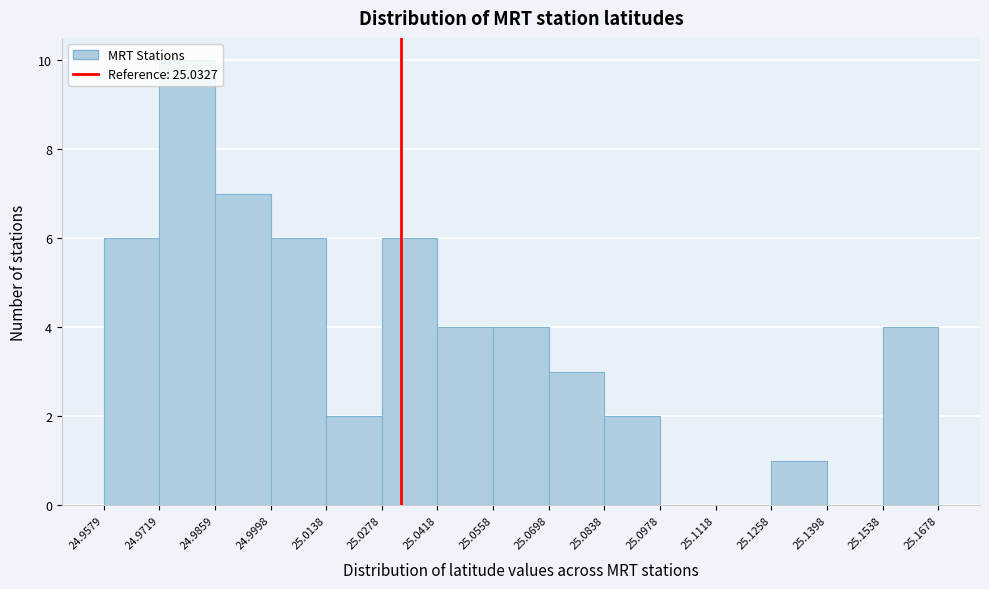

Reading left to right, transcribe this chart: for each bar, give the range it covers on the x-axis and its height. The values are not printed on the chart, so give them approximately, as read against the axis.

24.9579 to 24.9719: 6
24.9719 to 24.9859: 10
24.9859 to 24.9998: 7
24.9998 to 25.0138: 6
25.0138 to 25.0278: 2
25.0278 to 25.0418: 6
25.0418 to 25.0558: 4
25.0558 to 25.0698: 4
25.0698 to 25.0838: 3
25.0838 to 25.0978: 2
25.0978 to 25.1118: 0
25.1118 to 25.1258: 0
25.1258 to 25.1398: 1
25.1398 to 25.1538: 0
25.1538 to 25.1678: 4